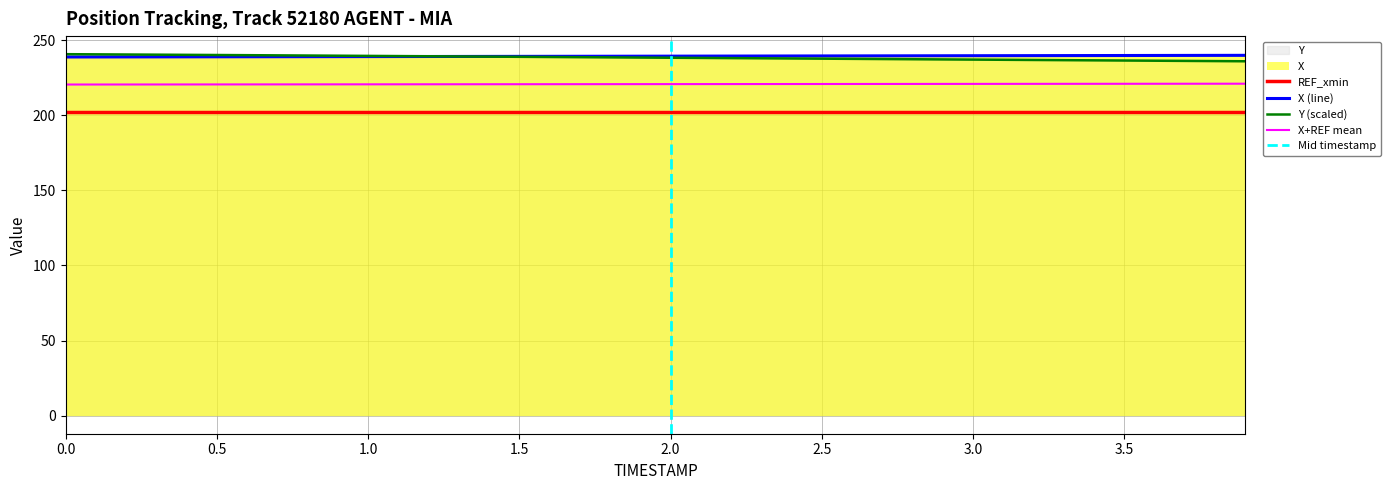

Is it true that X equals 238.8 at 0.2?

True